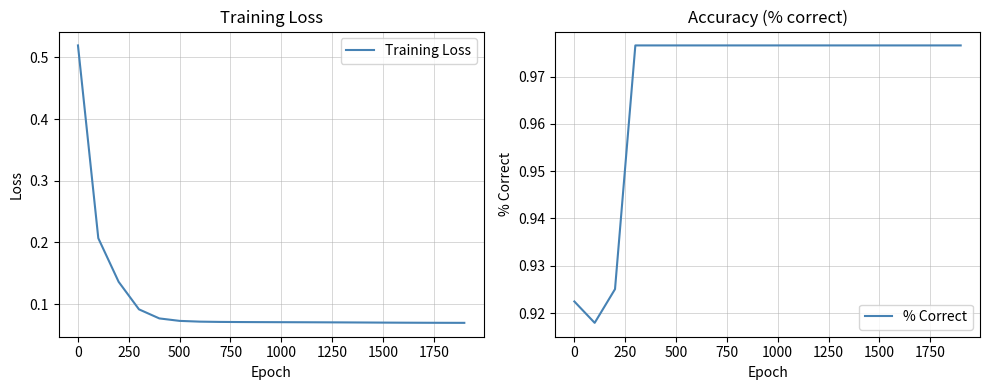

What is the sum of all Training Loss values?

2.1